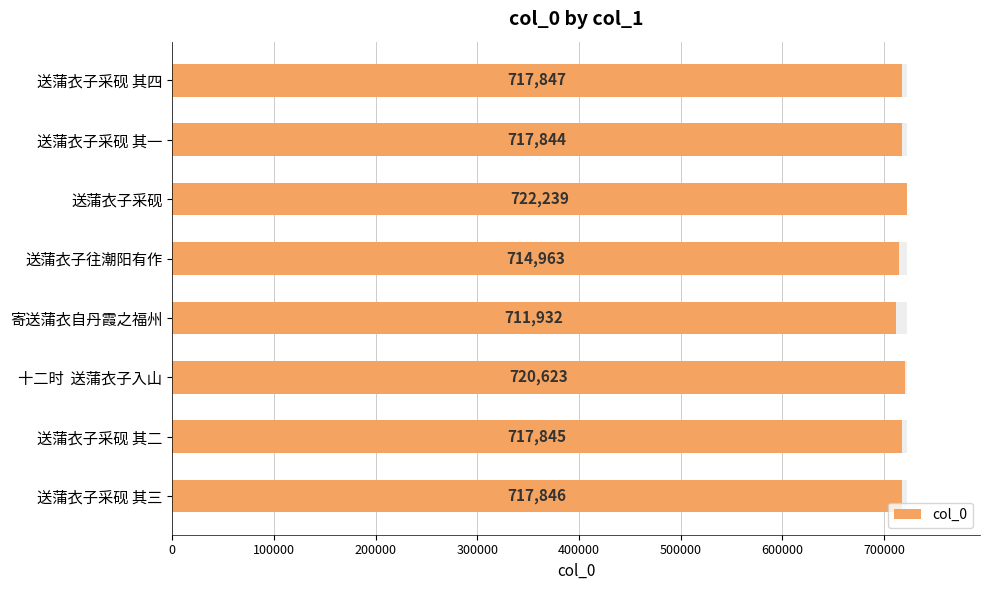

The chart shows a value of 720623 at 十二时 送蒲衣子入山. True or false?

True